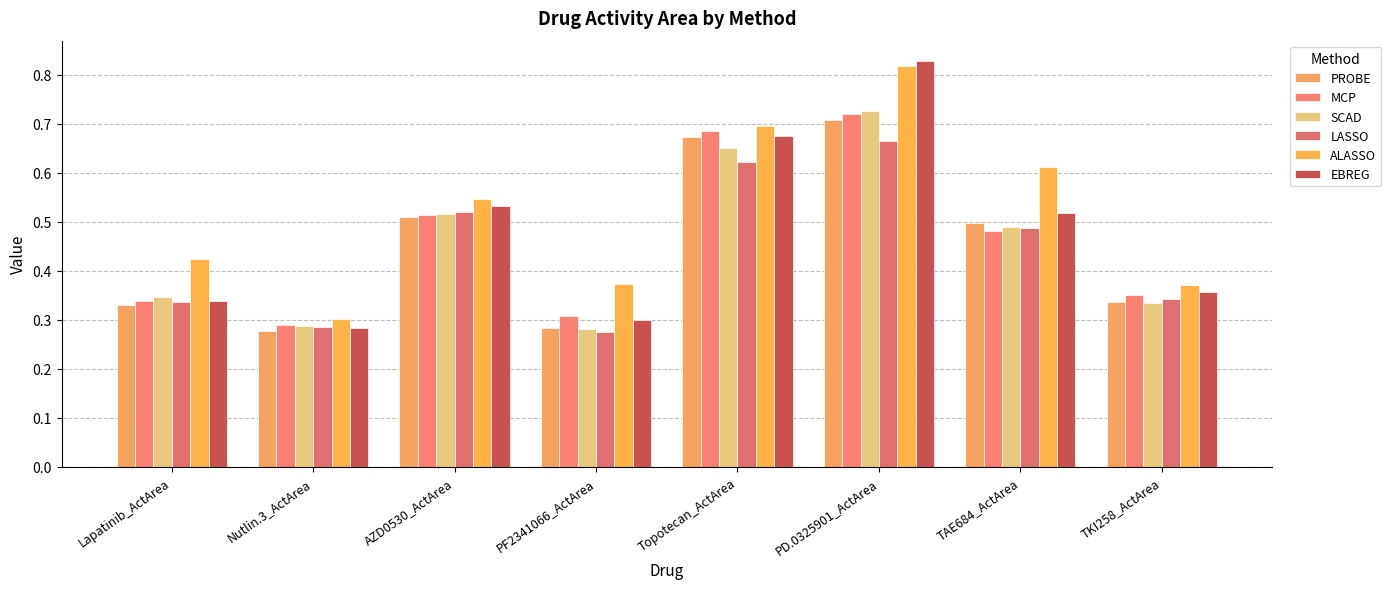

Does the chart contain any negative values?

No